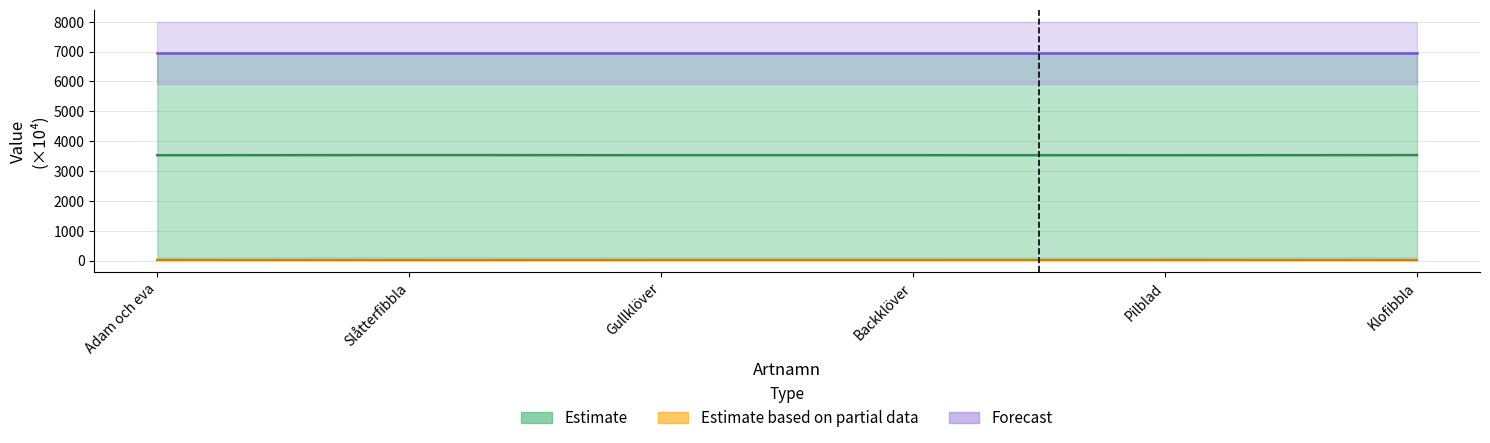

Is it true that Estimate equals 3533.9 at Klofibbla?

True